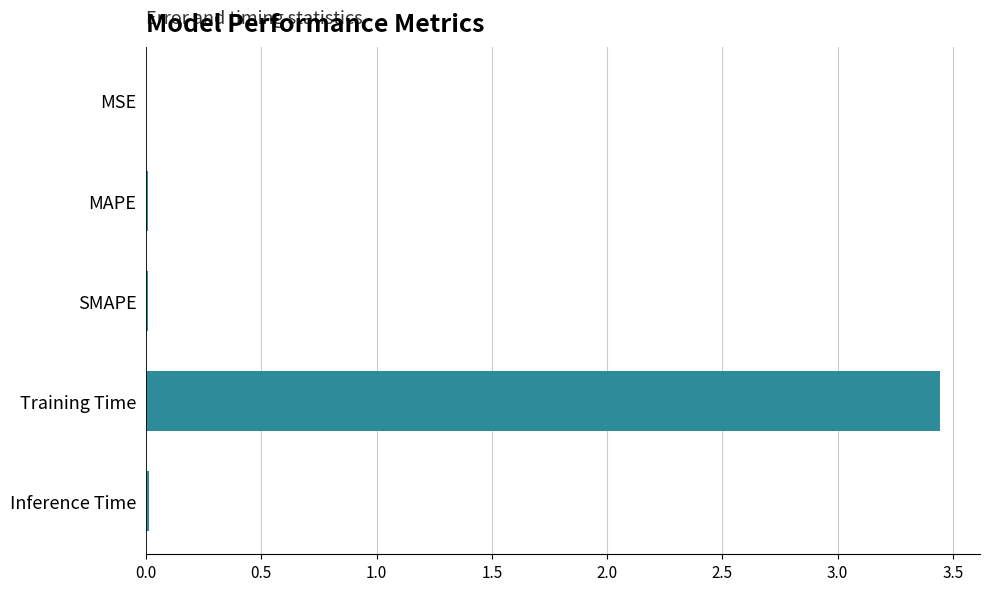

Which has a higher value, MSE or Training Time?

Training Time